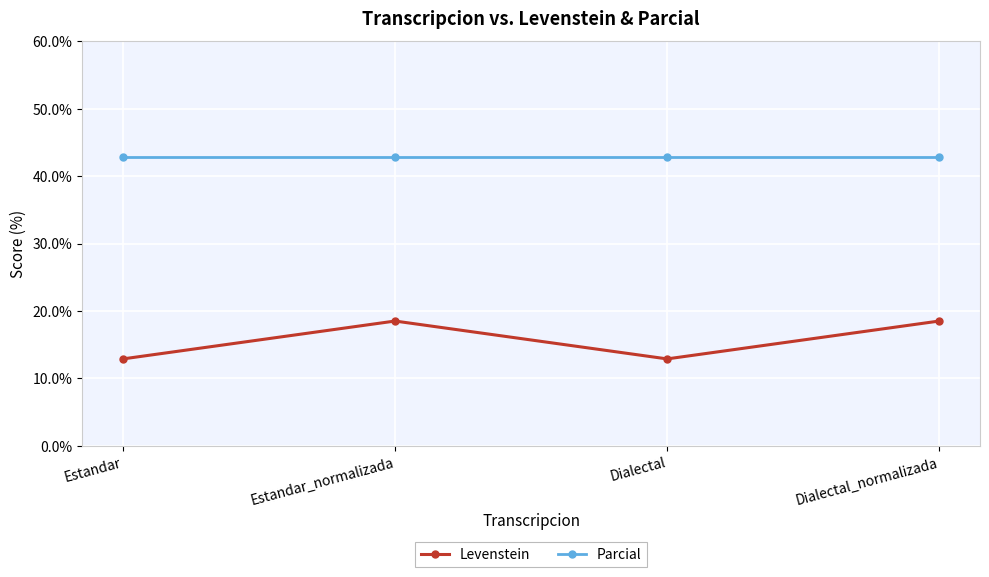

What is the lowest value of the Parcial series?

42.9